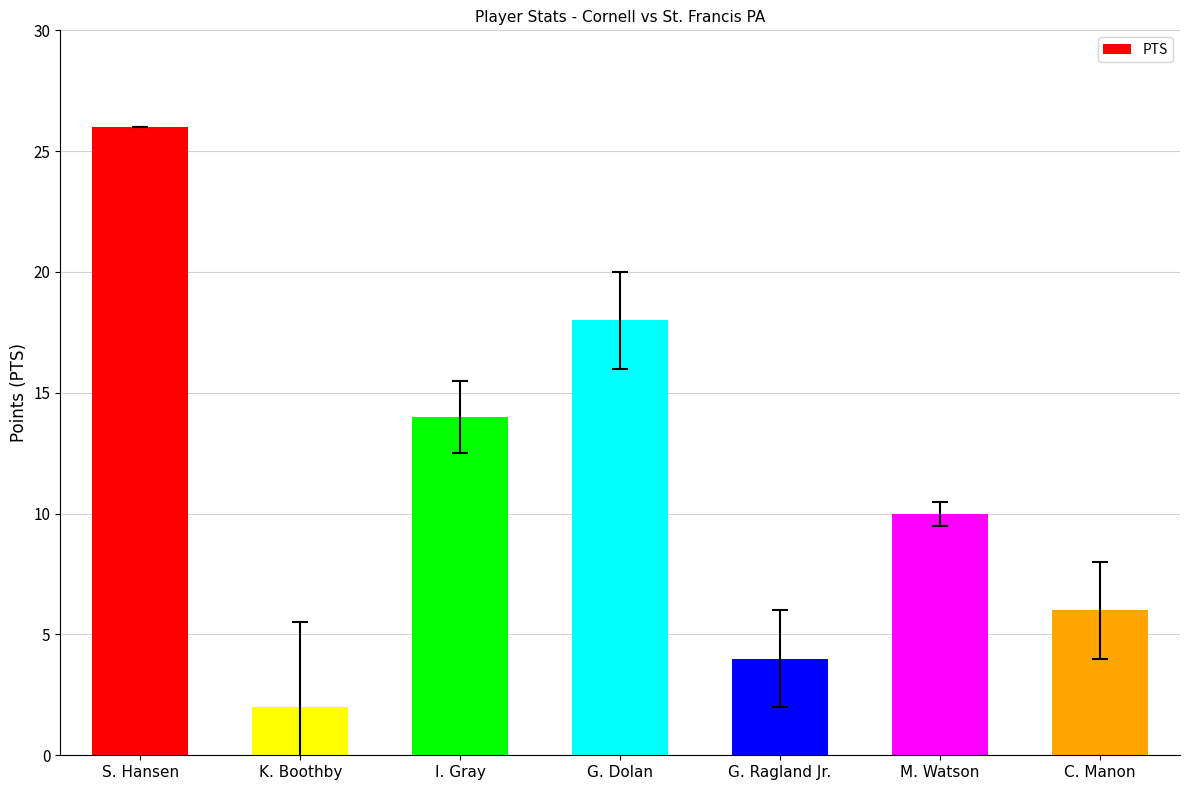

What is the change in value from M. Watson to C. Manon?

-4